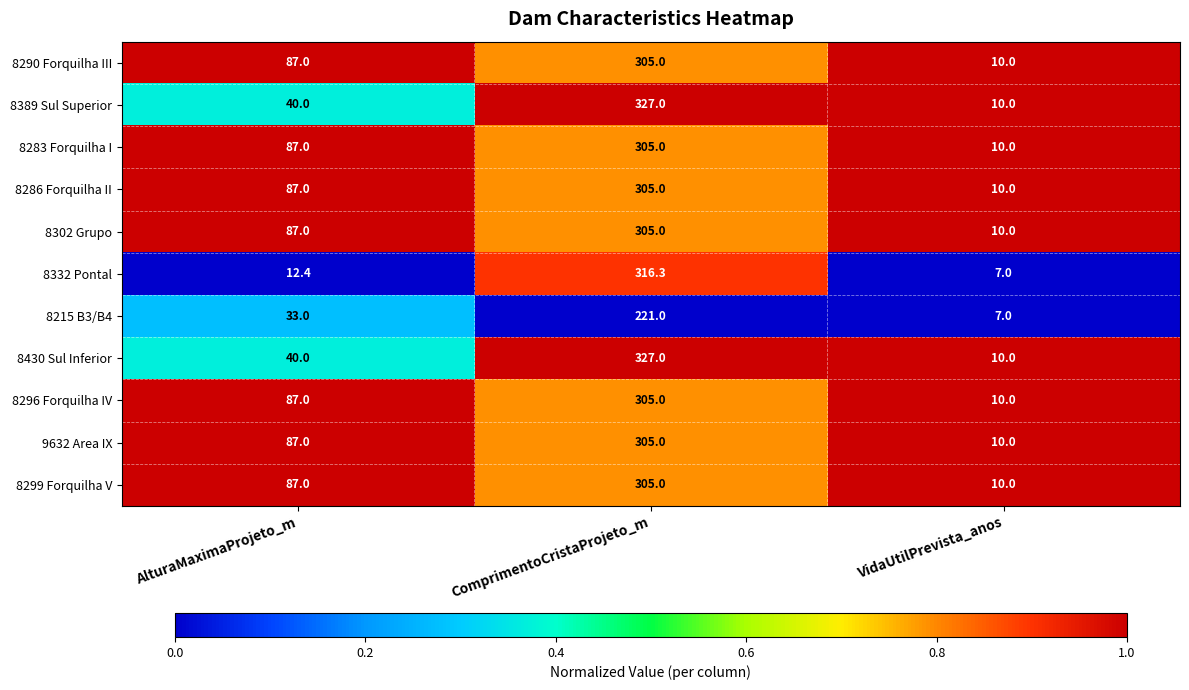

Which category has the highest value across all series?

ComprimentoCristaProjeto_m